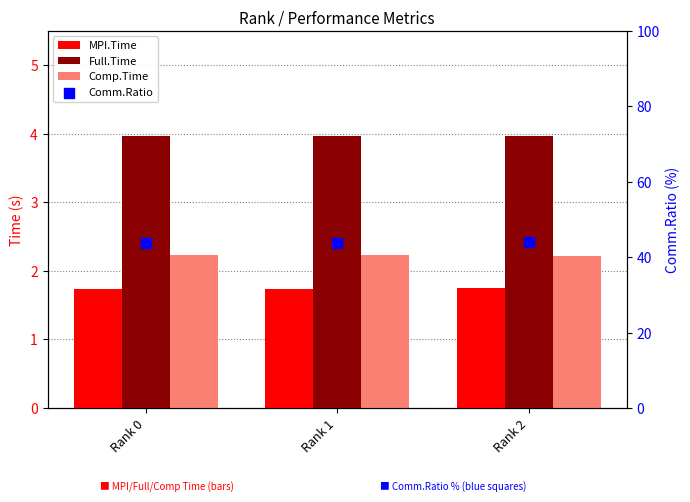

Which series reaches the maximum Y coordinate?

Comm.Ratio